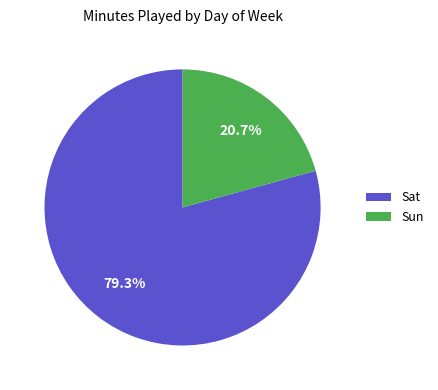

The Sat slice represents 21% of the pie. True or false?

False